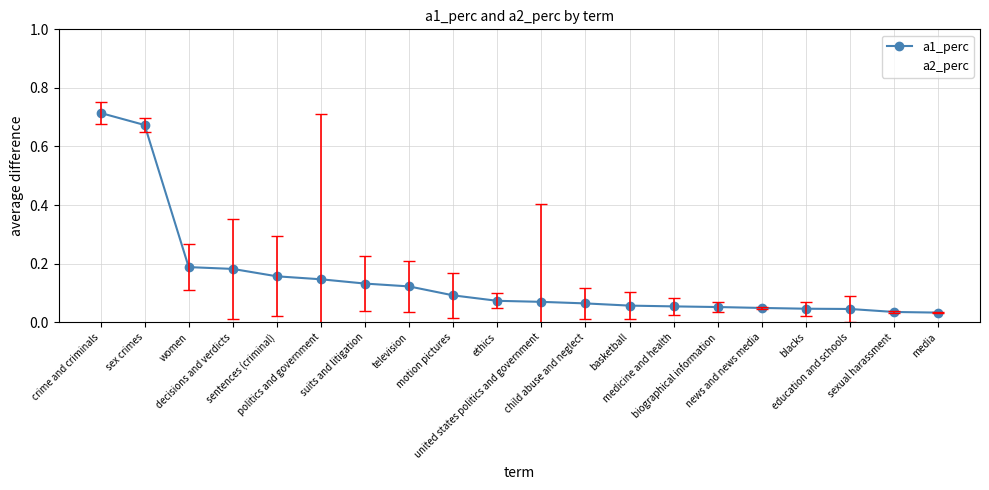

What are all the series names shown in the legend?

a1_perc, a2_perc